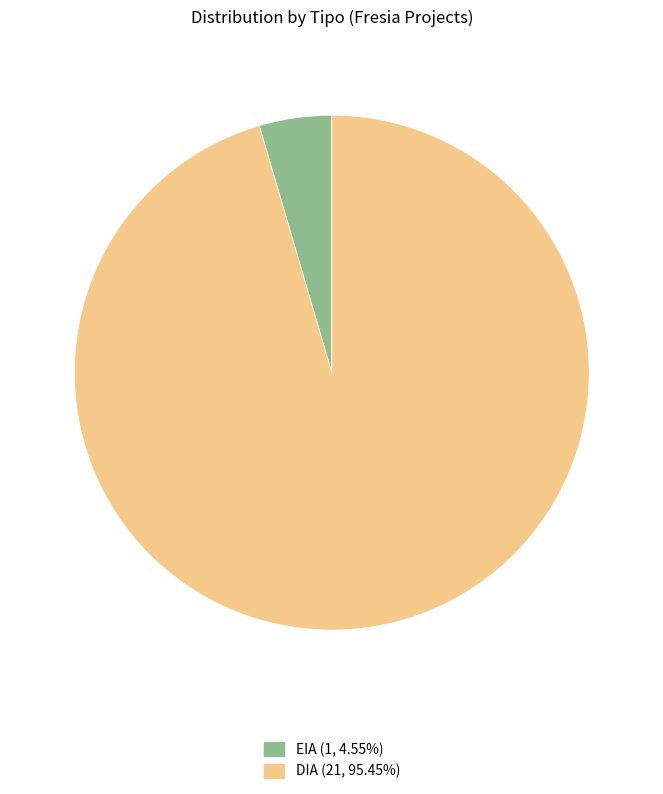

Does DIA (21, 95.45%) account for over 50% of the chart?

Yes